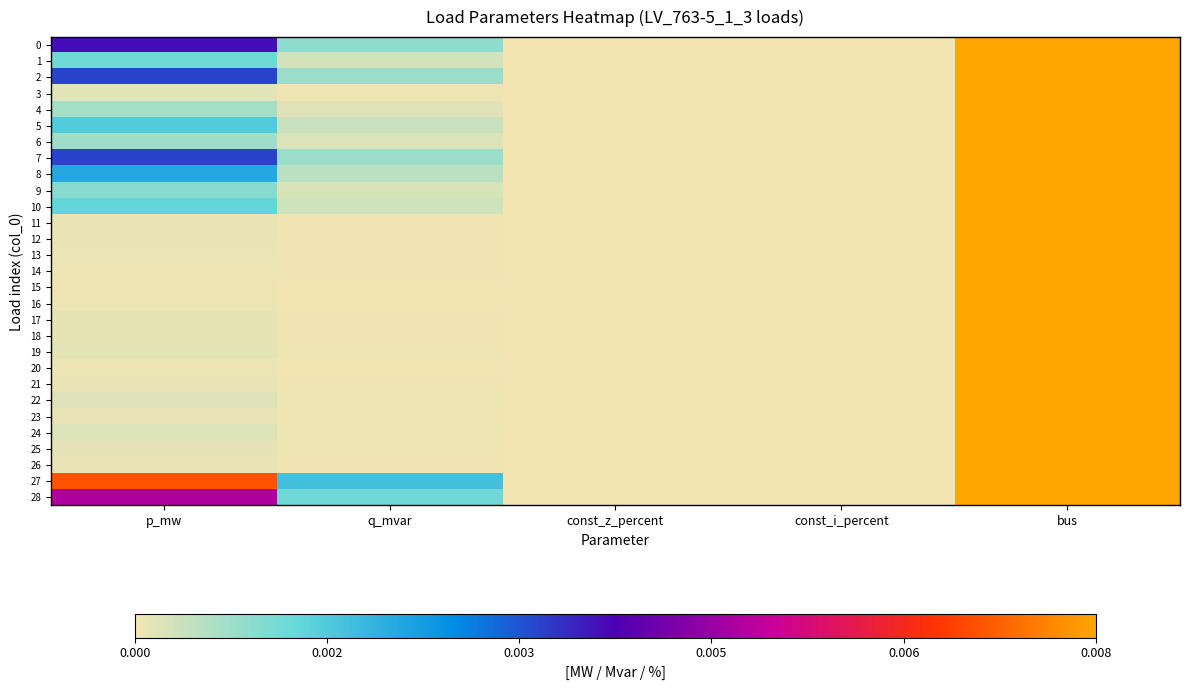

Which series has the widest spread of values?

28